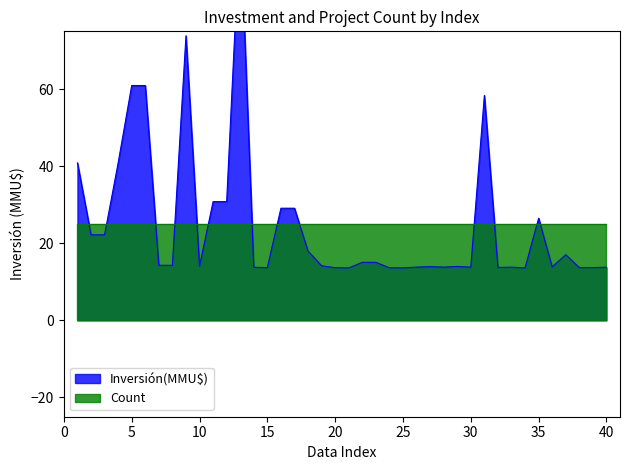

What is the difference between the maximum and minimum values?

90.4